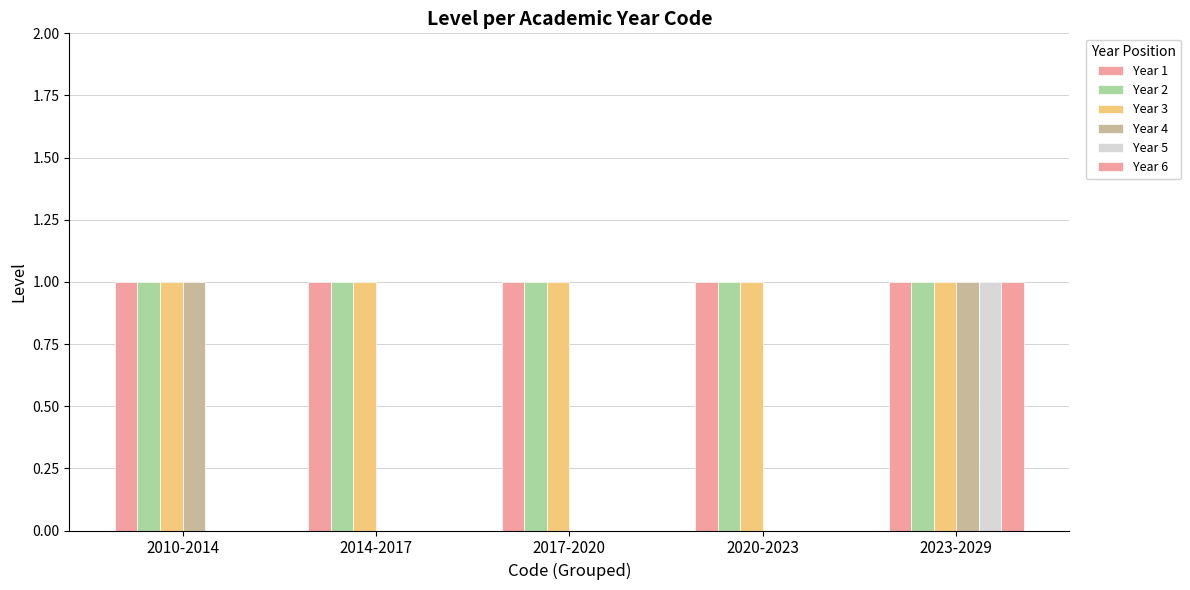

Count the number of data series in this chart.

6